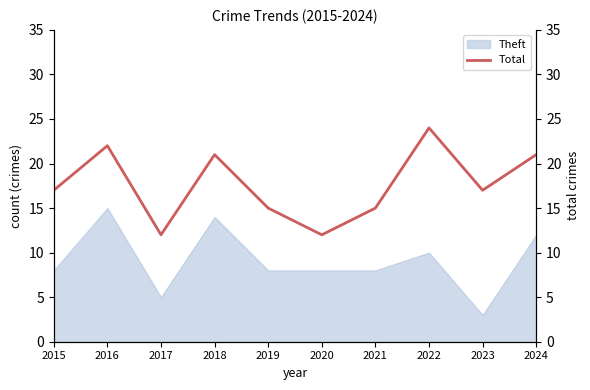

What is the approximate value at 2020, to the nearest 5?

10